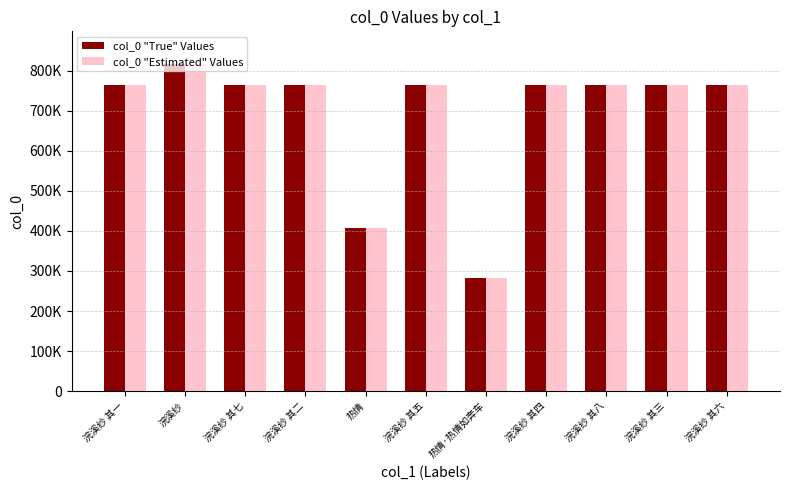

Does the chart contain stacked bars?

No